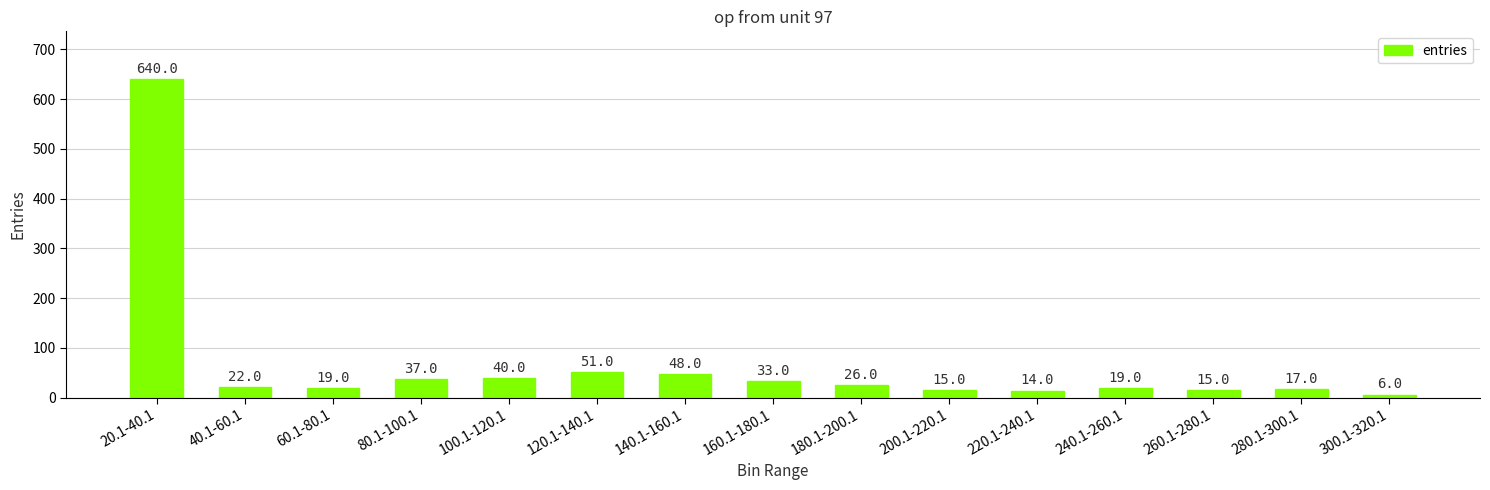

What is the average value?

67